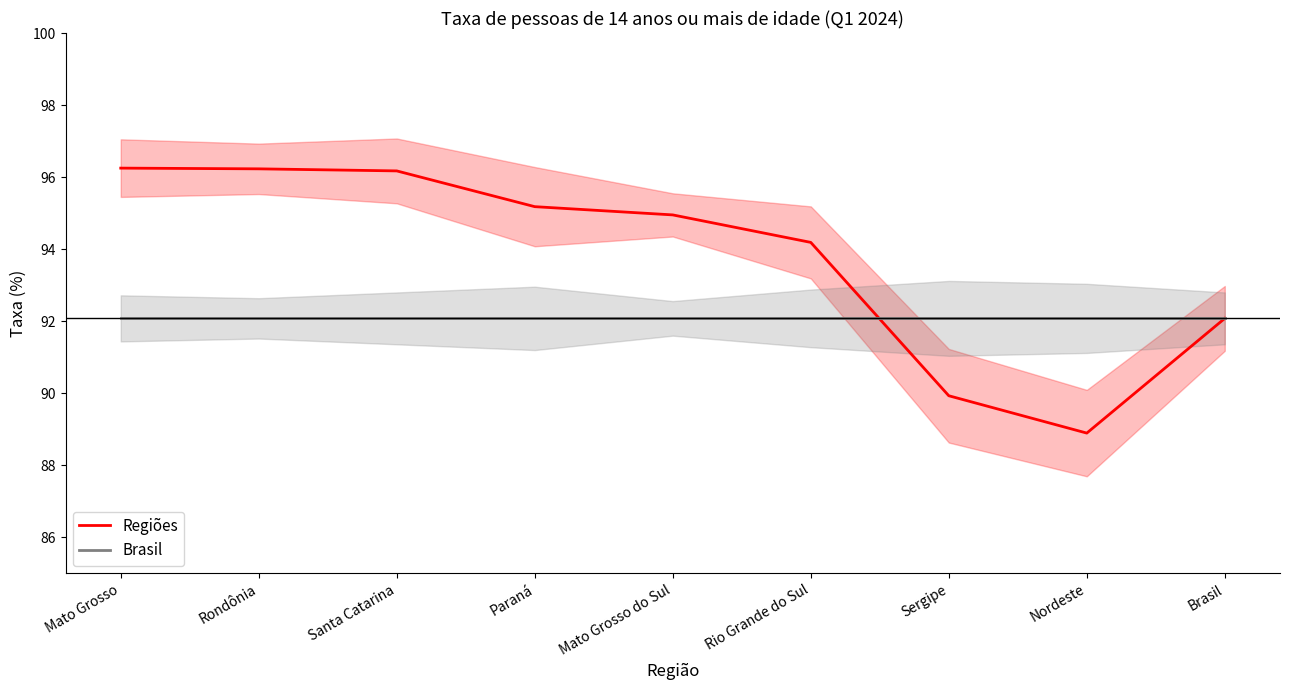

Reading left to right, transcribe all the data shown in this chart.

Regiões: Mato Grosso=96.2	Rondônia=96.2	Santa Catarina=96.2	Paraná=95.2	Mato Grosso do Sul=94.9	Rio Grande do Sul=94.2	Sergipe=89.9	Nordeste=88.9	Brasil=92.1
Brasil: Mato Grosso=92.1	Rondônia=92.1	Santa Catarina=92.1	Paraná=92.1	Mato Grosso do Sul=92.1	Rio Grande do Sul=92.1	Sergipe=92.1	Nordeste=92.1	Brasil=92.1